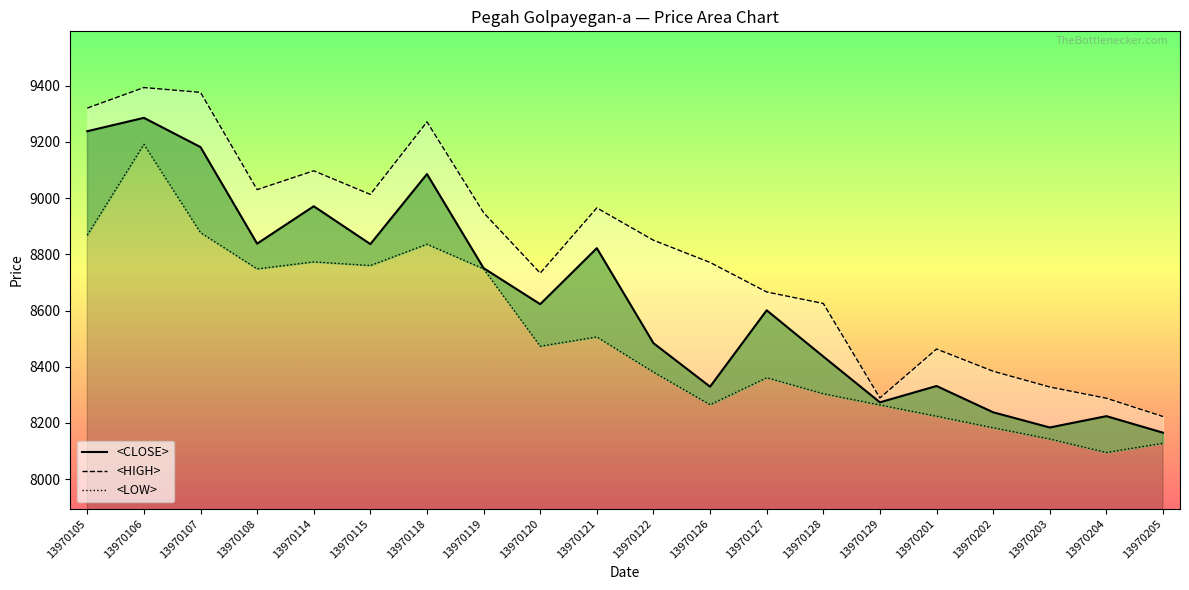

What is the highest value of the <LOW> series?

9191.0